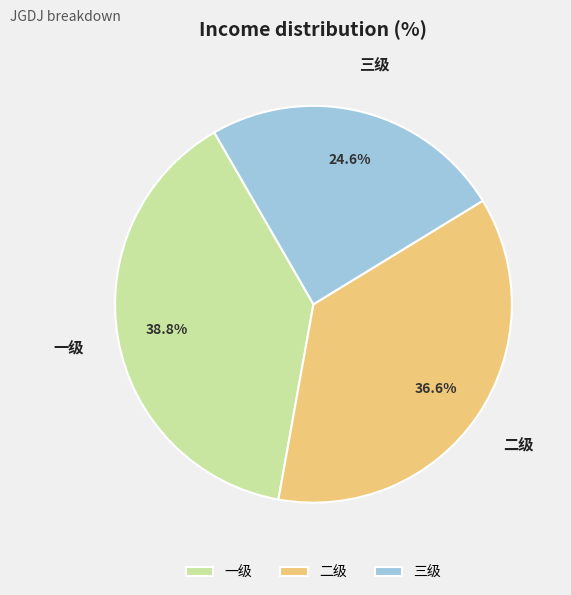

Which has a higher value, 三级 or 二级?

二级